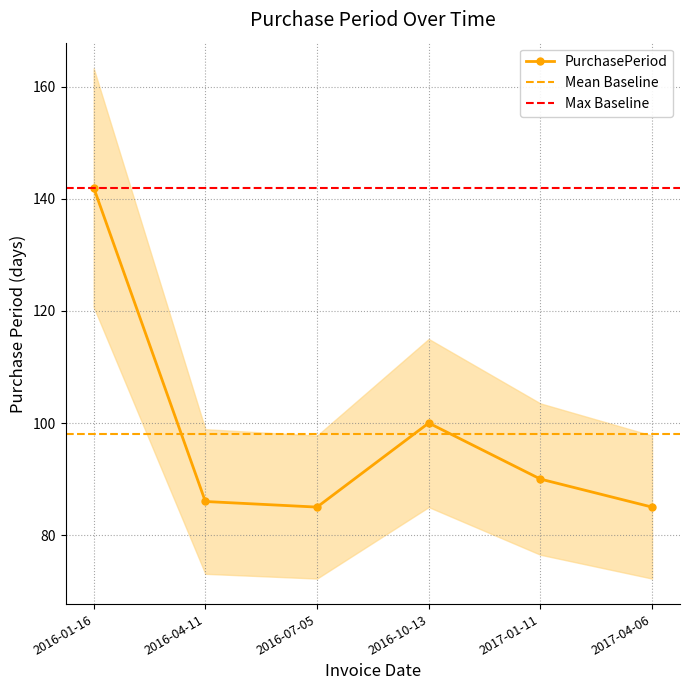

How many lines are shown in the chart?

1